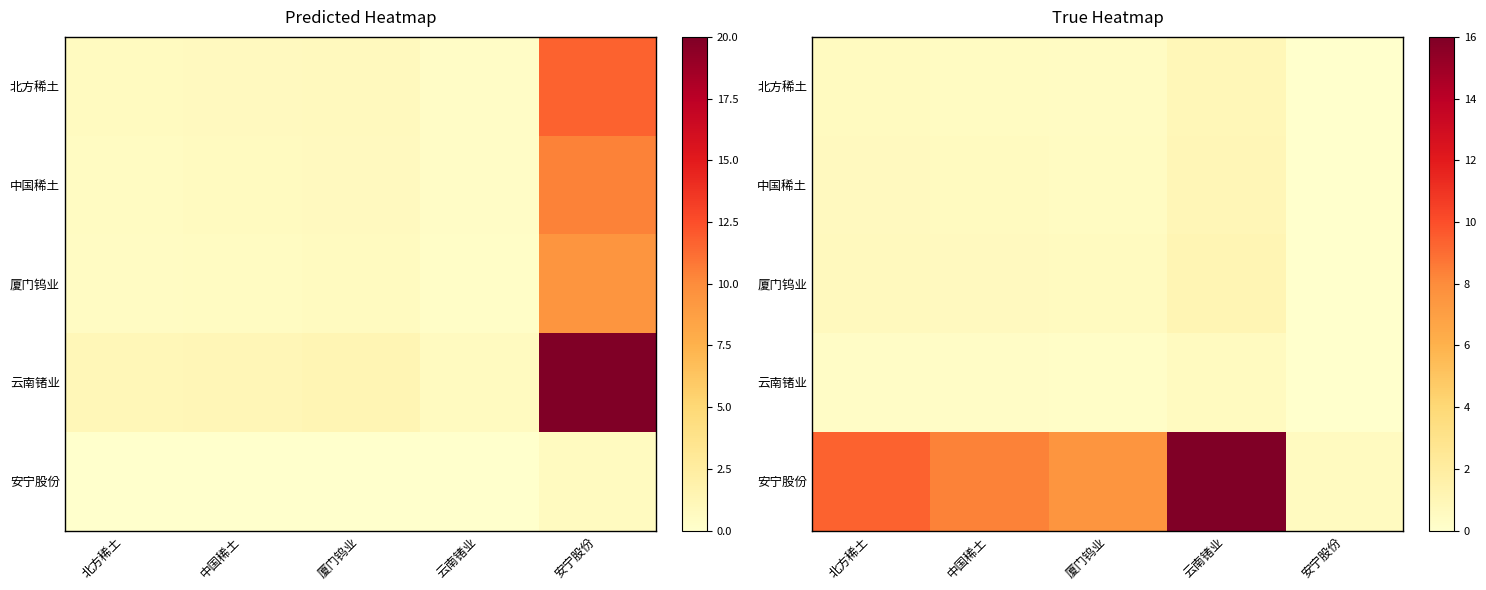

How many categories are shown in the chart?

5